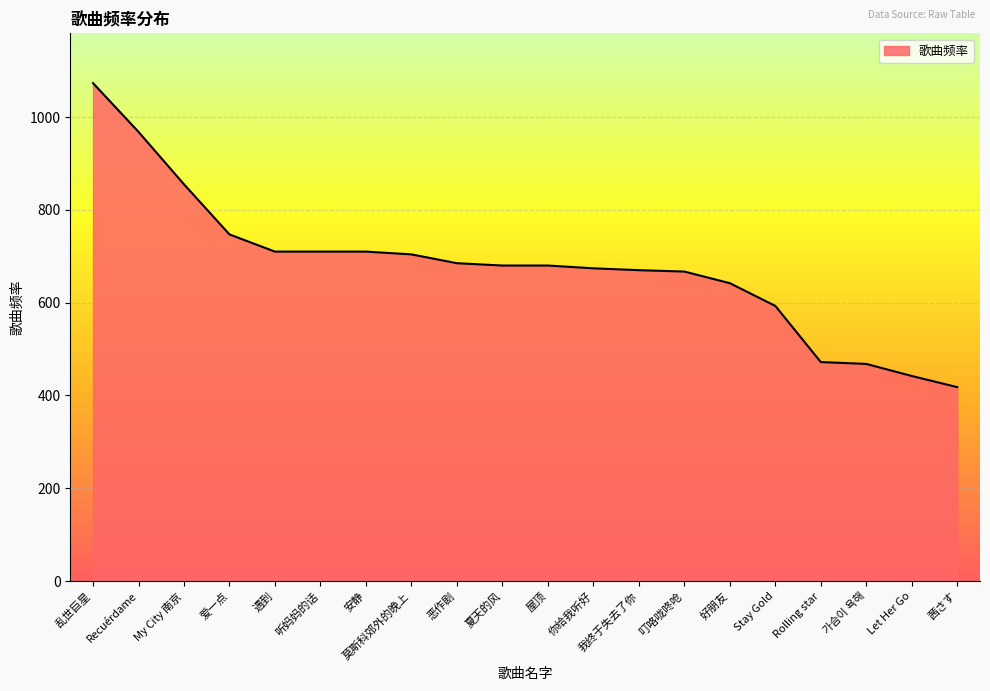

True or false: the data shows 670 at 我终于失去了你.

True